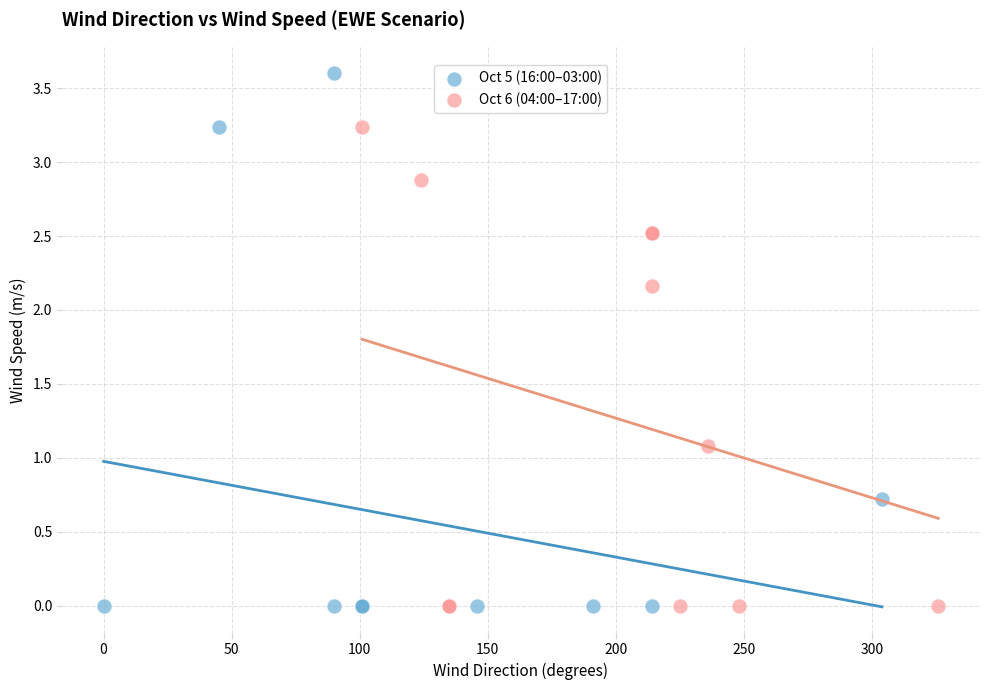

Which series has the largest Y range (max minus min)?

Oct 5 (16:00–03:00)